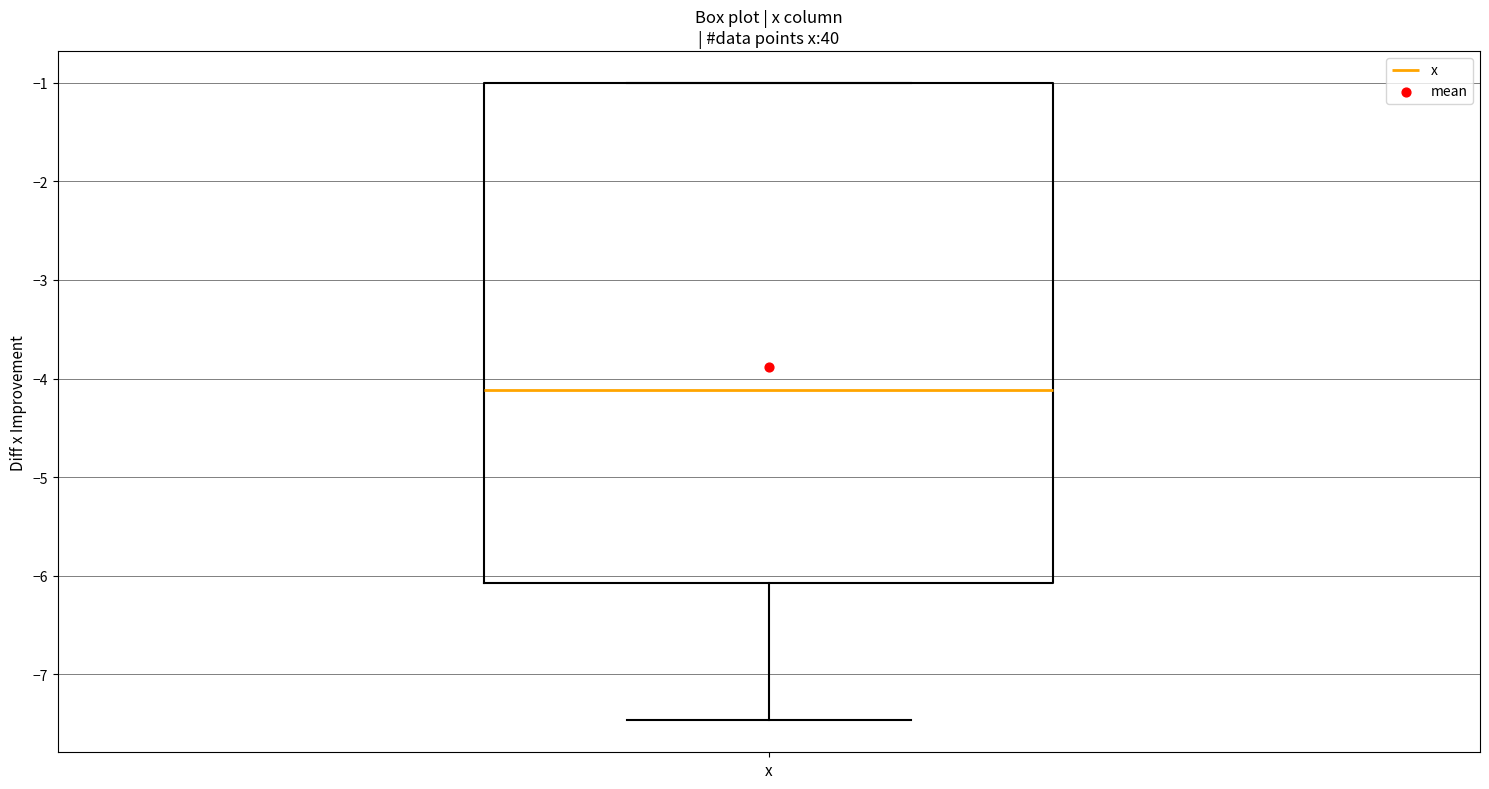

Read this box plot against the y-axis: the position of the median line, the range covered by the box, and the ends of both whiskers. The values are not printed on the chart, so give them approximately, as read against the axis.

median -4.1, box -6.1 to -1.0, whiskers -7.5 to -1.0